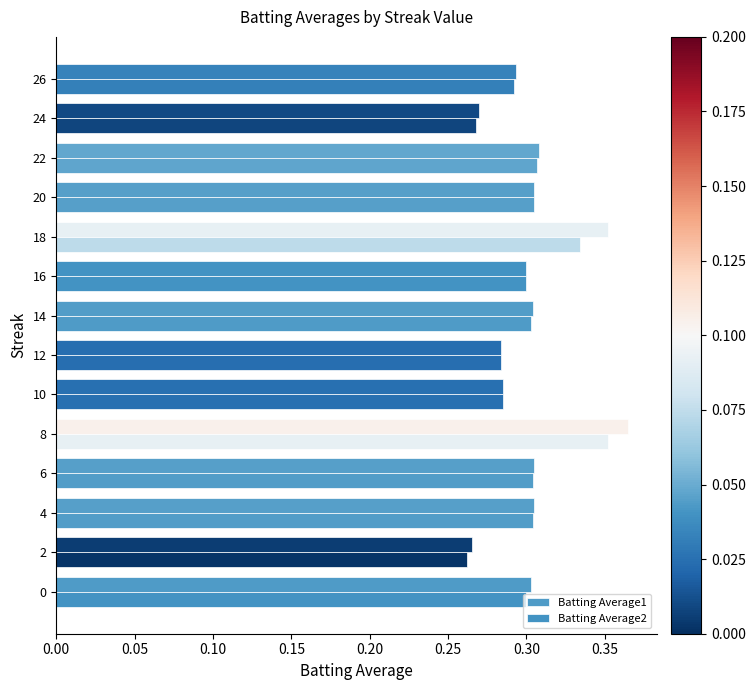

How many bars are there in each group?

2